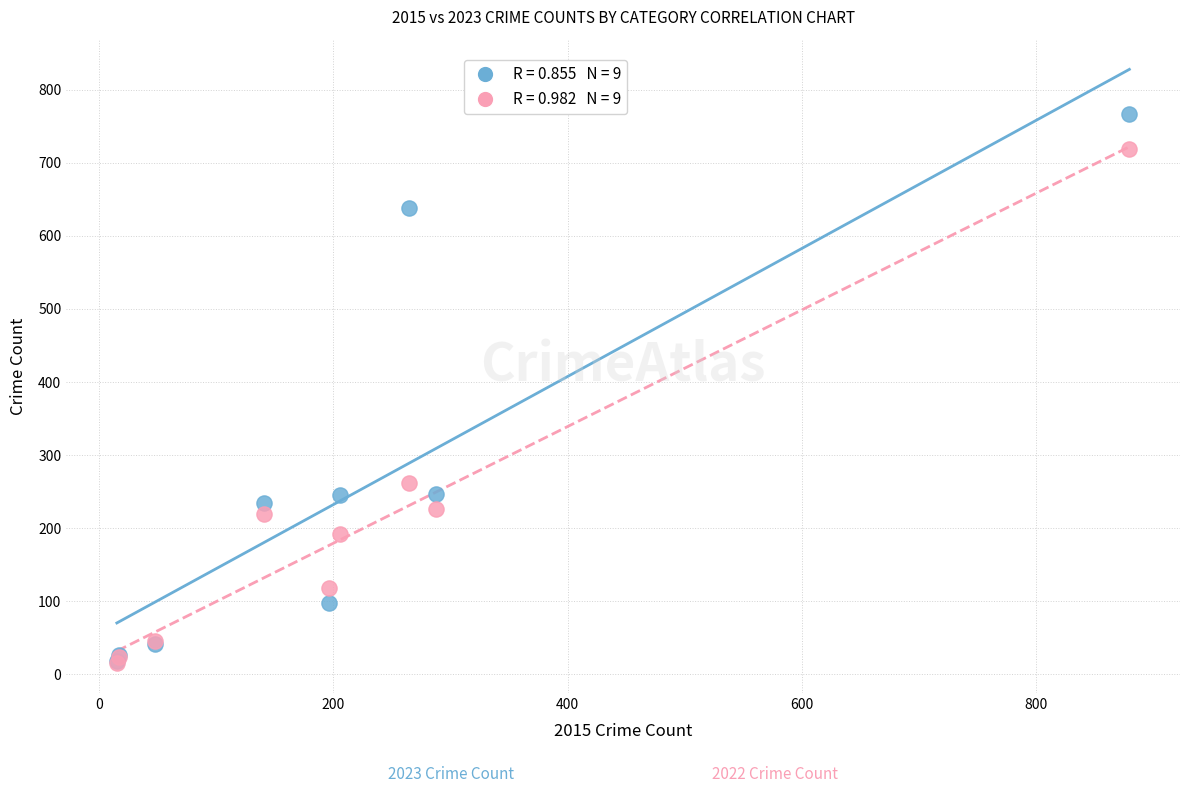

Across all series, what Y value is closest to 391?

262